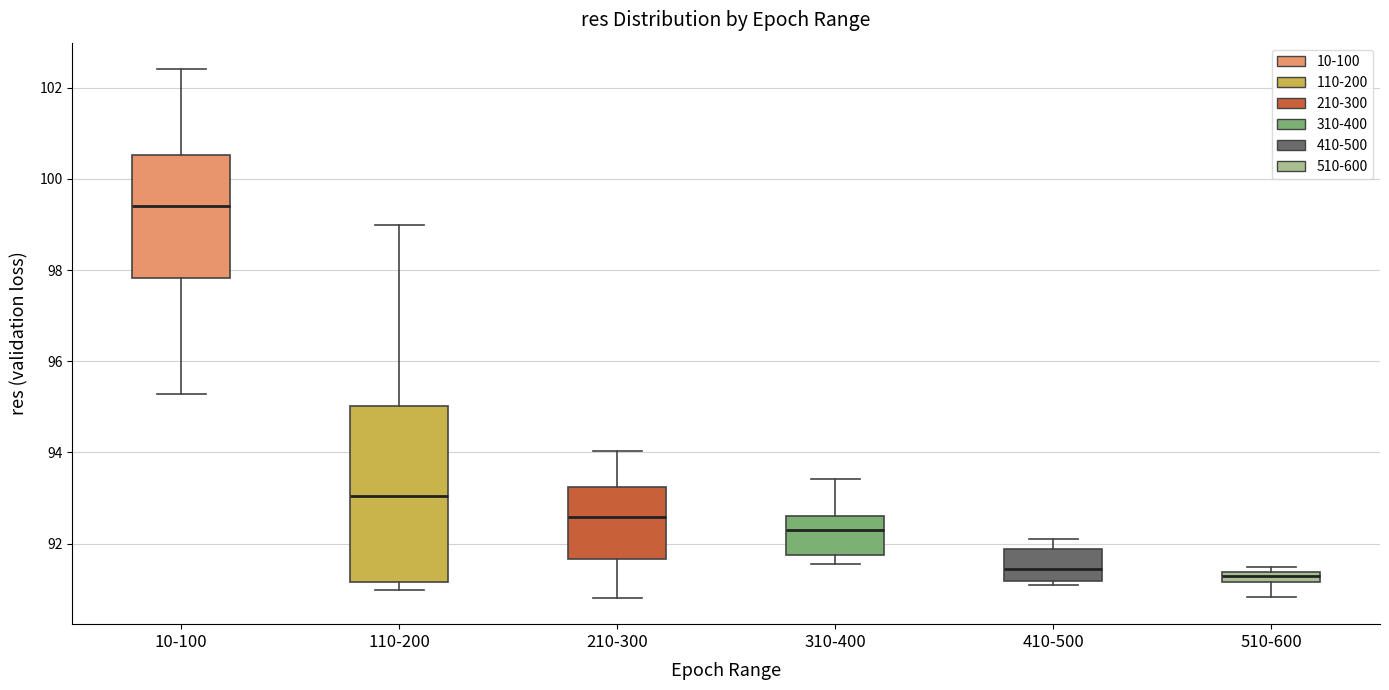

Where does the lower whisker of the box for 10-100 end on the y-axis? The values are not printed on the chart, so give them approximately, as read against the axis.

95.2